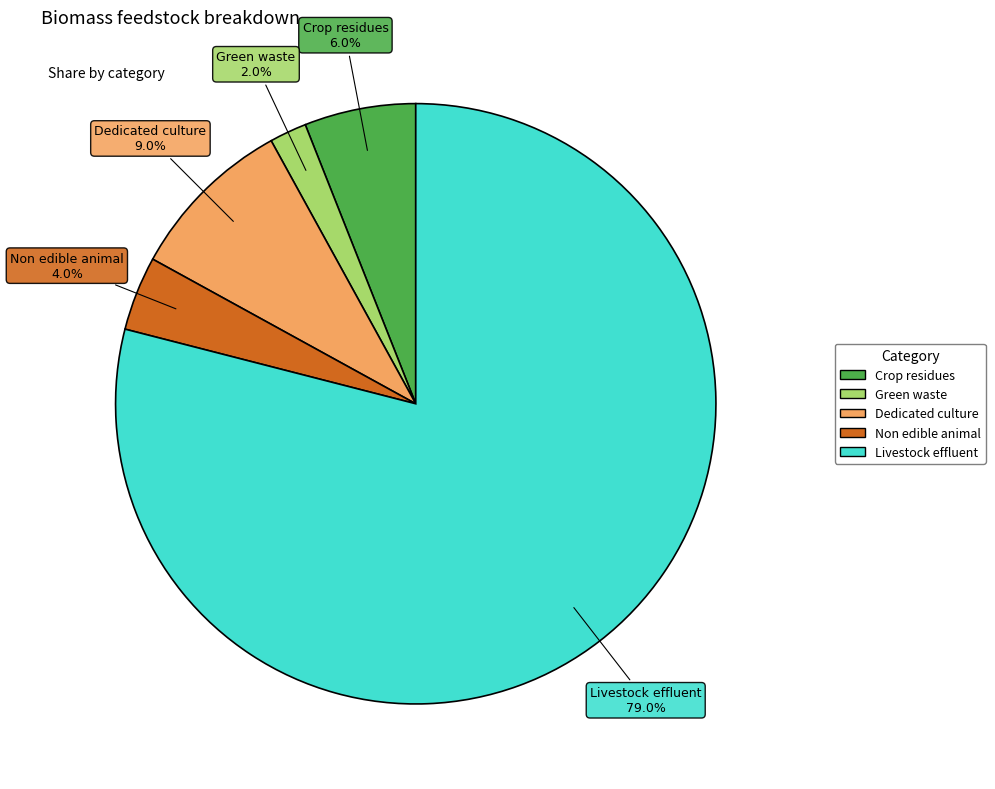

To the nearest percent, what is the difference between the Non edible animal and Crop residues slice percentages?

2%